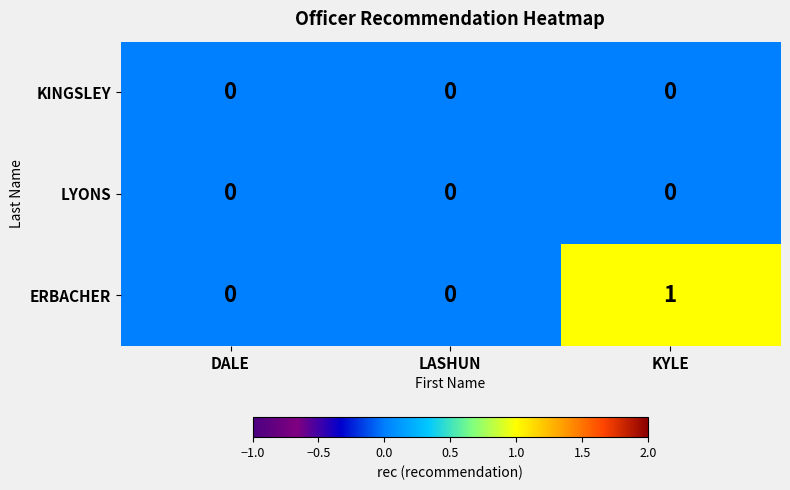

What is the spread (max minus min) of values at KYLE?

1